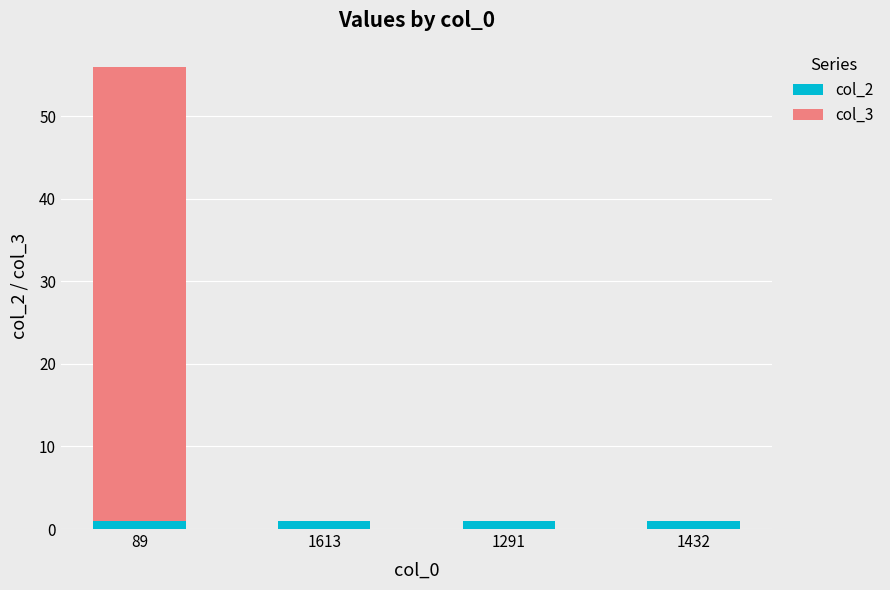

The col_2 series shows 1 at 1432. True or false?

True